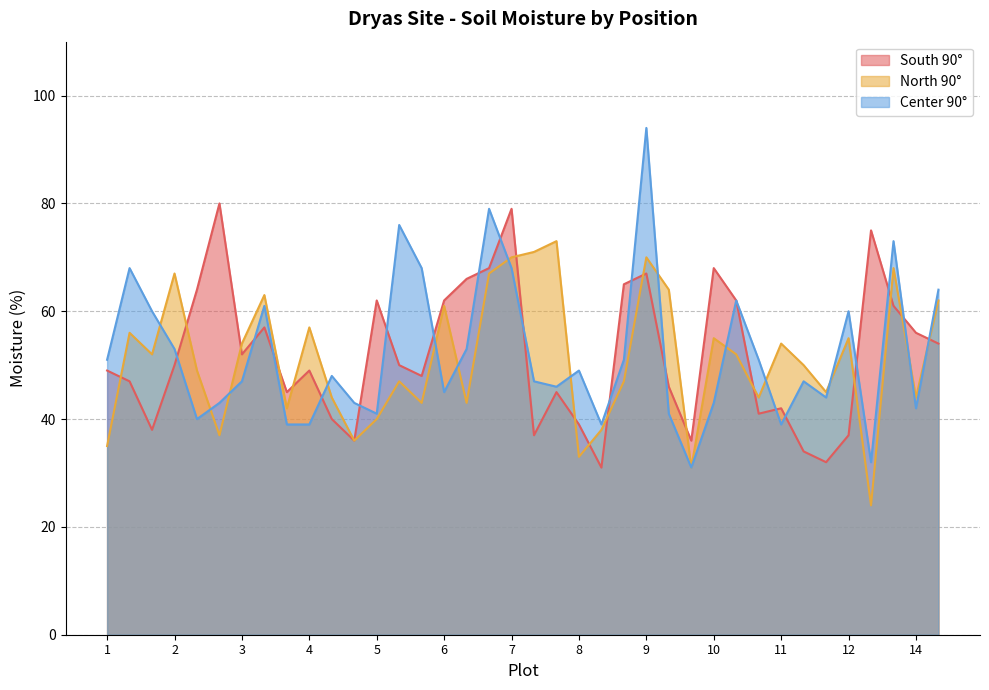

Which series changed the most between 8 and 9?

Center 90°